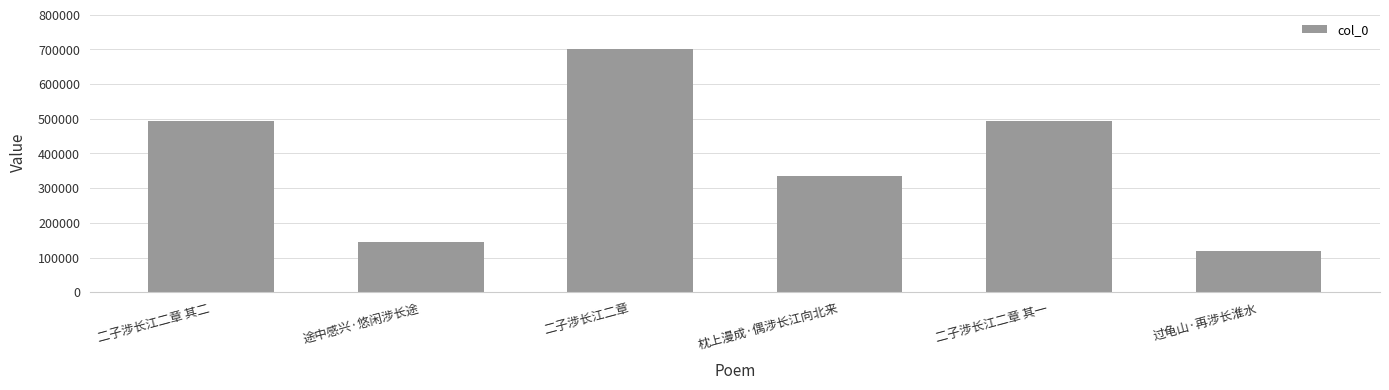

At which label does the data first exceed 494361?

二子涉长江二章 其二